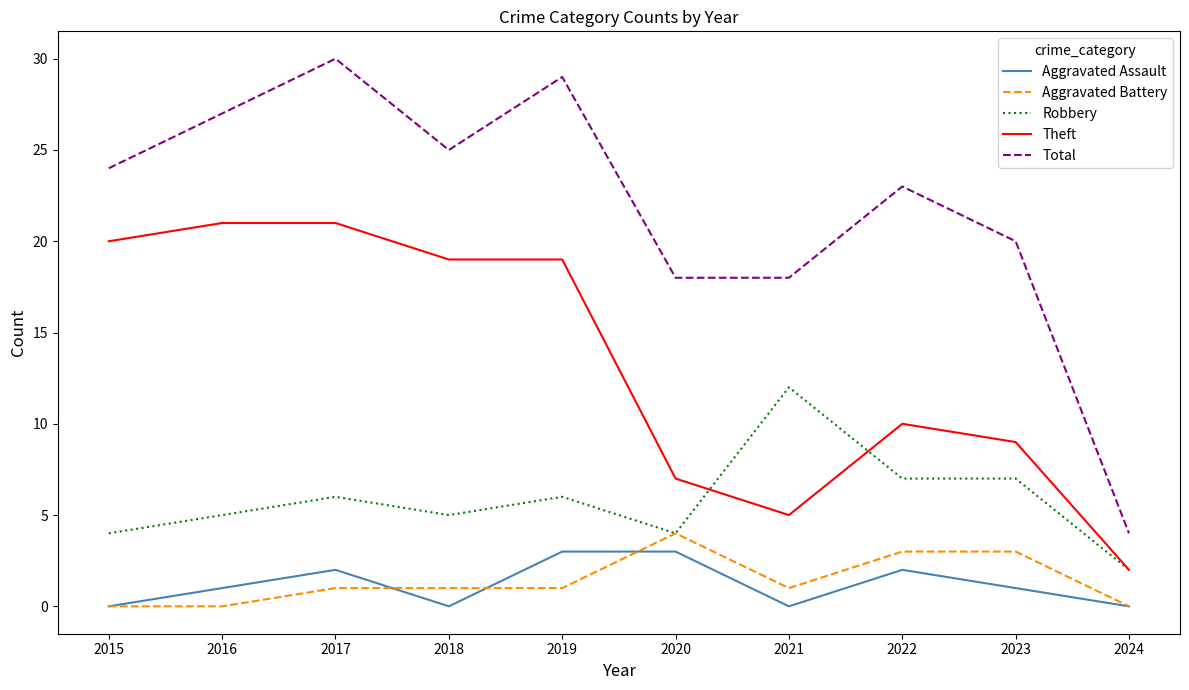

What is the difference between the highest and lowest values at 2021?

18